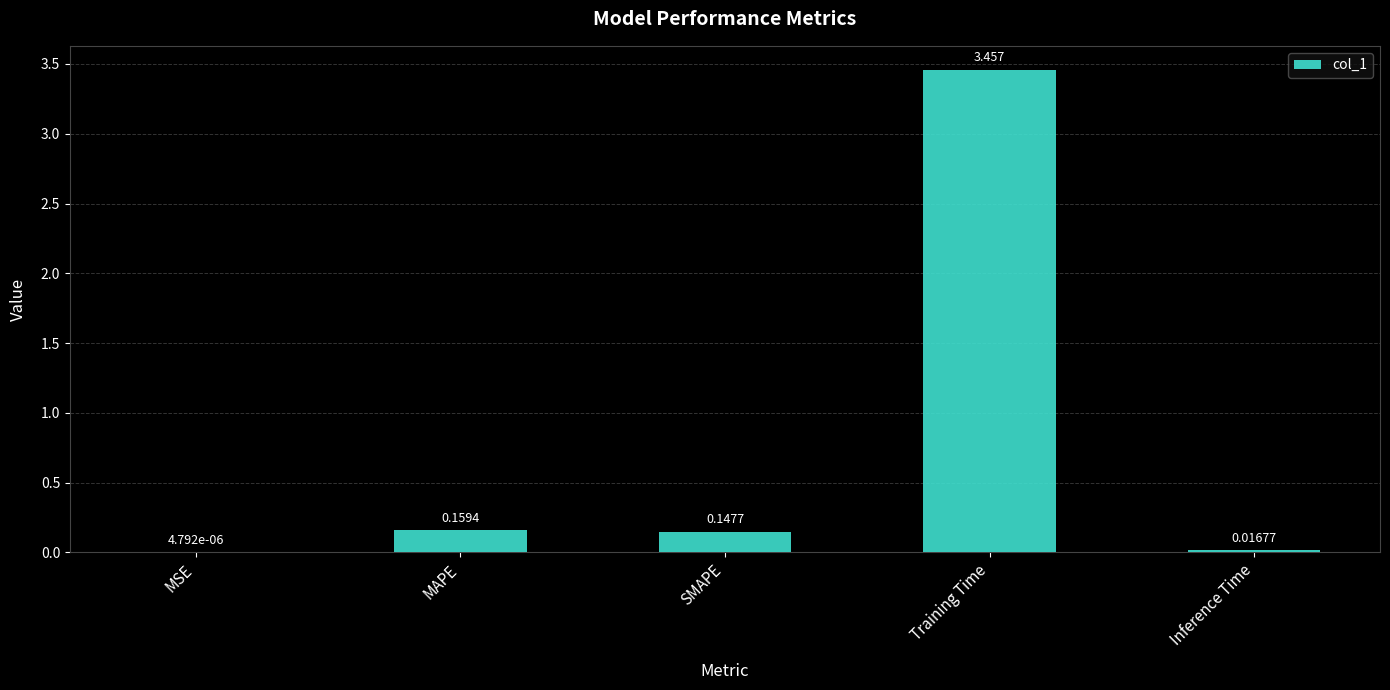

Which category has the highest value across all series?

Training Time